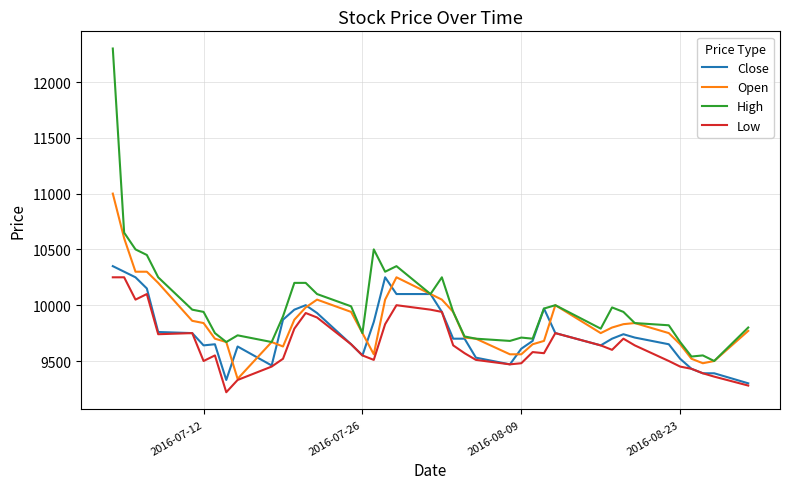

True or false: High and Low cross at least once.

False